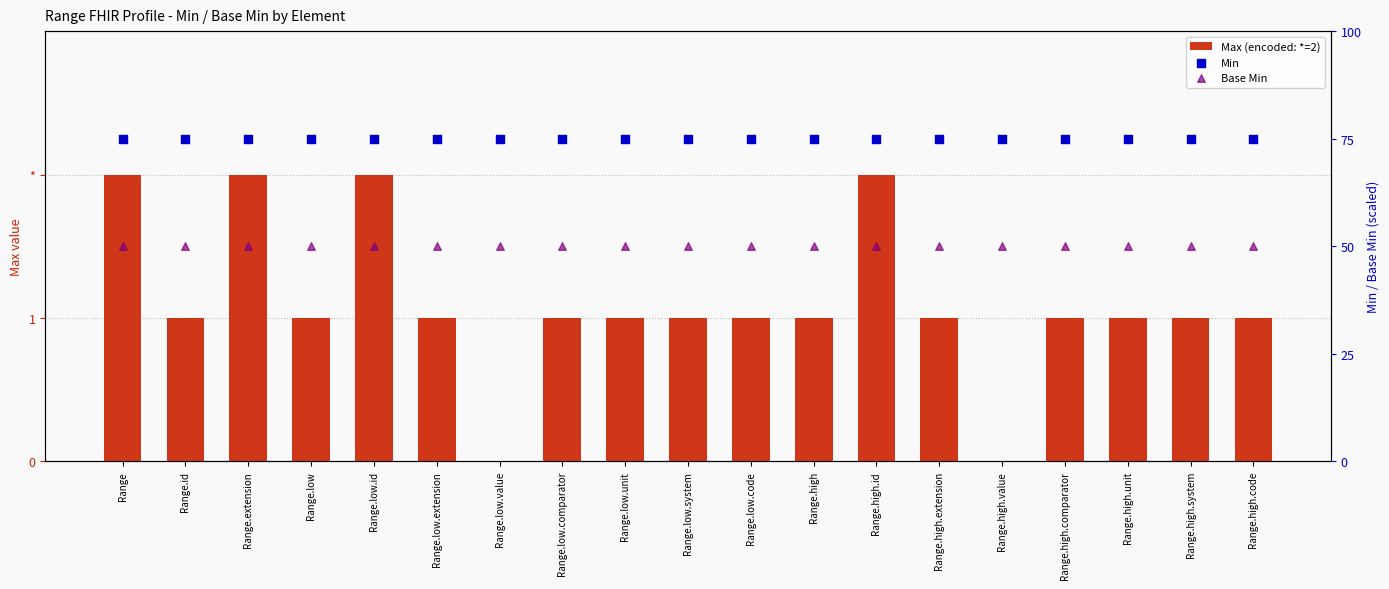

Which series reaches the minimum Y coordinate?

Max (encoded: *=2)